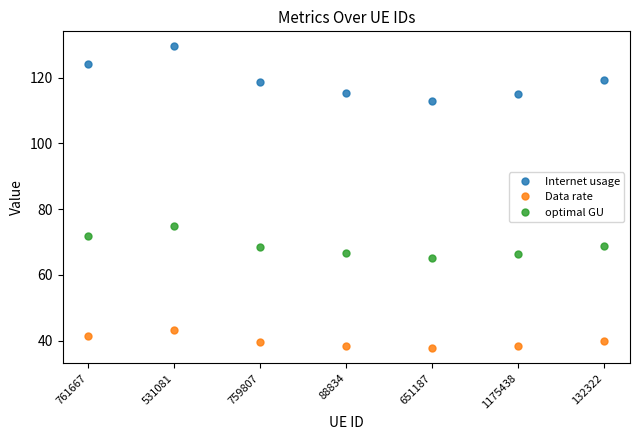

What are all the series names shown in the legend?

Internet usage, Data rate, optimal GU